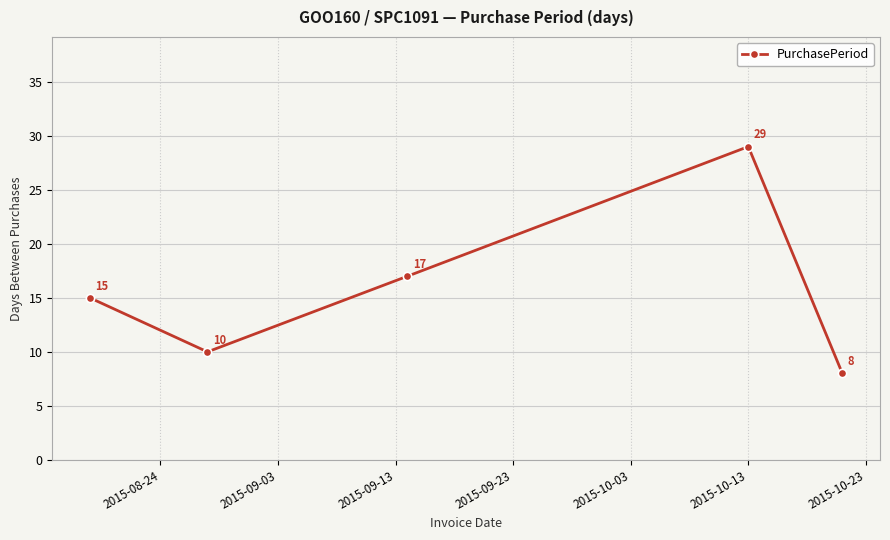

True or false: there are more than 2 points higher than both neighbors.

False